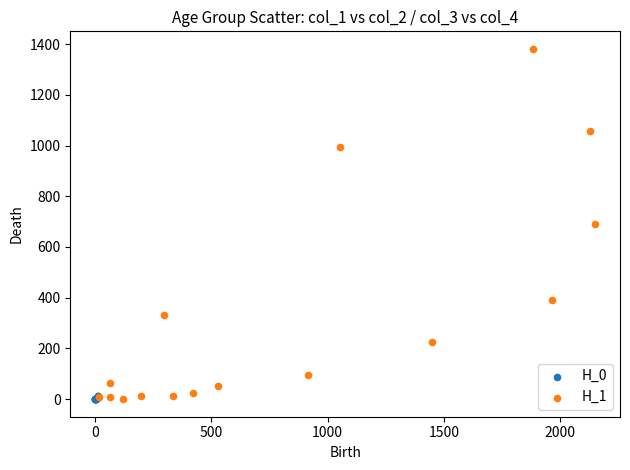

Which series has the largest Y range (max minus min)?

H_1